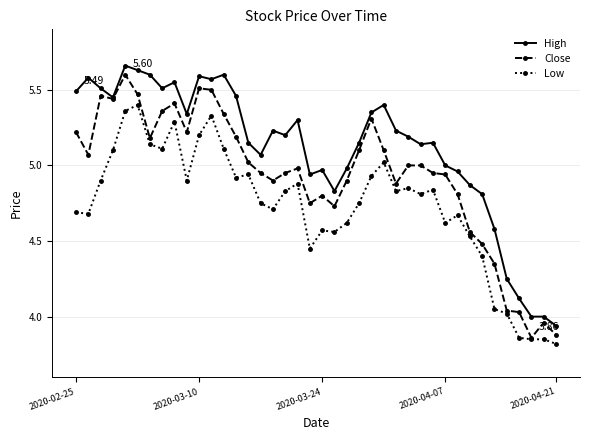

List the series in order of their overall mean, highest first.

High, Close, Low